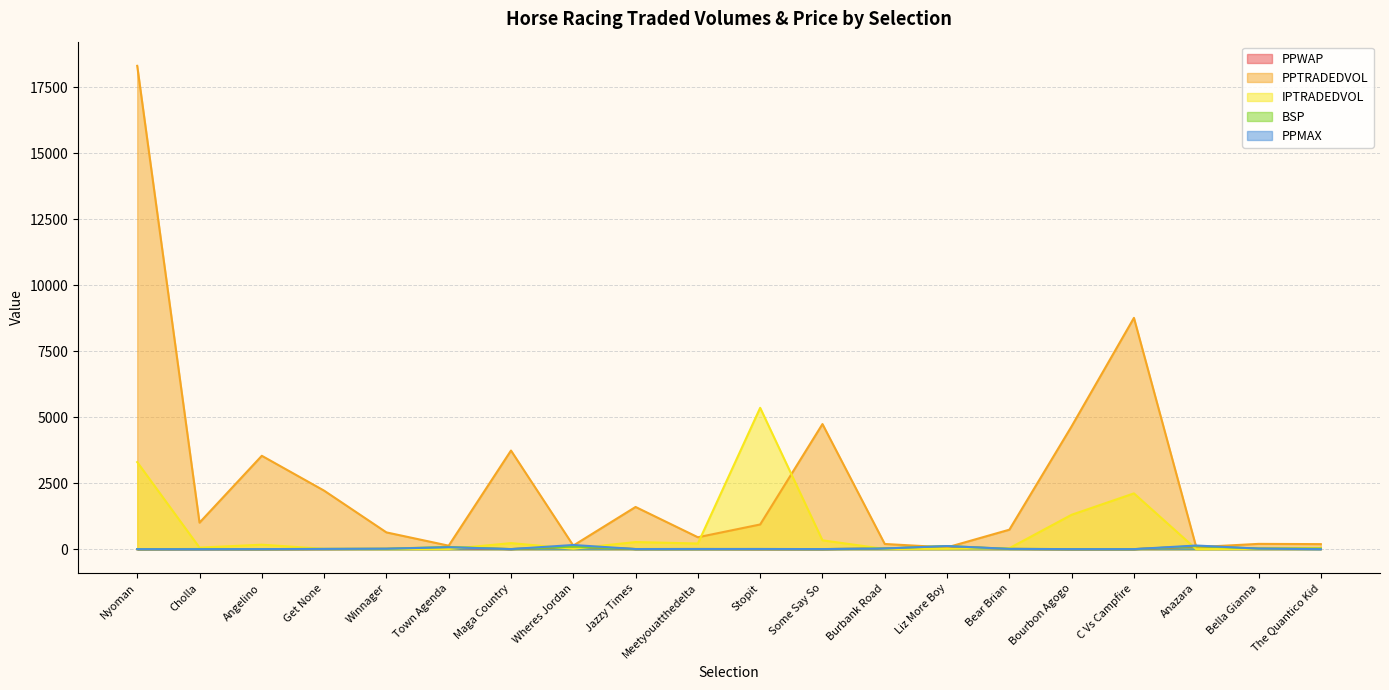

Where does the PPTRADEDVOL series first go above 936?

Nyoman